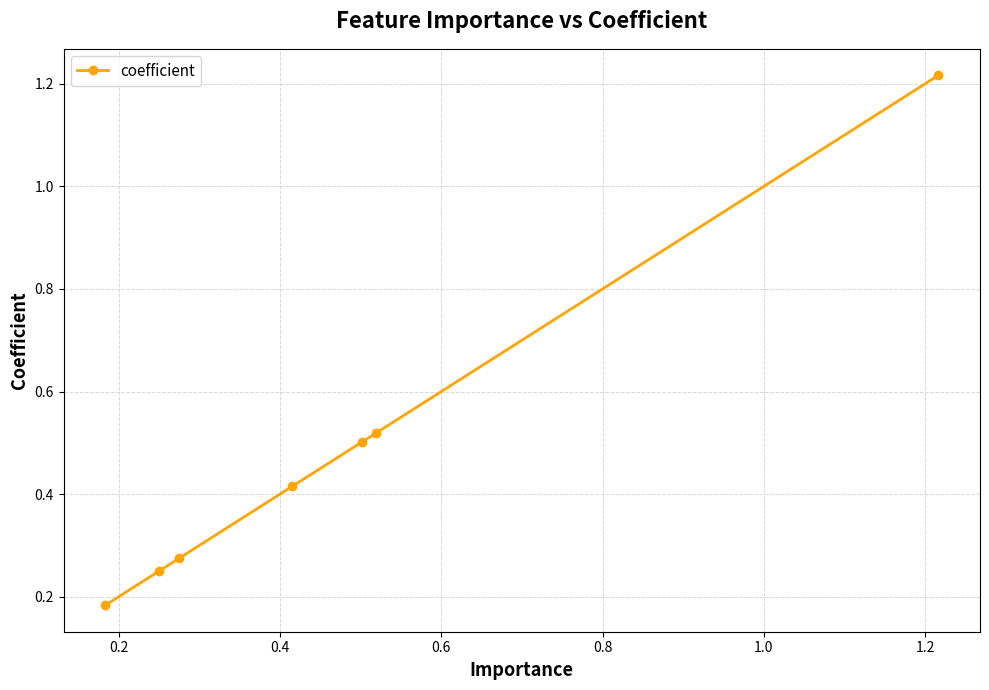

Count the values in the range 0 to 1.

6